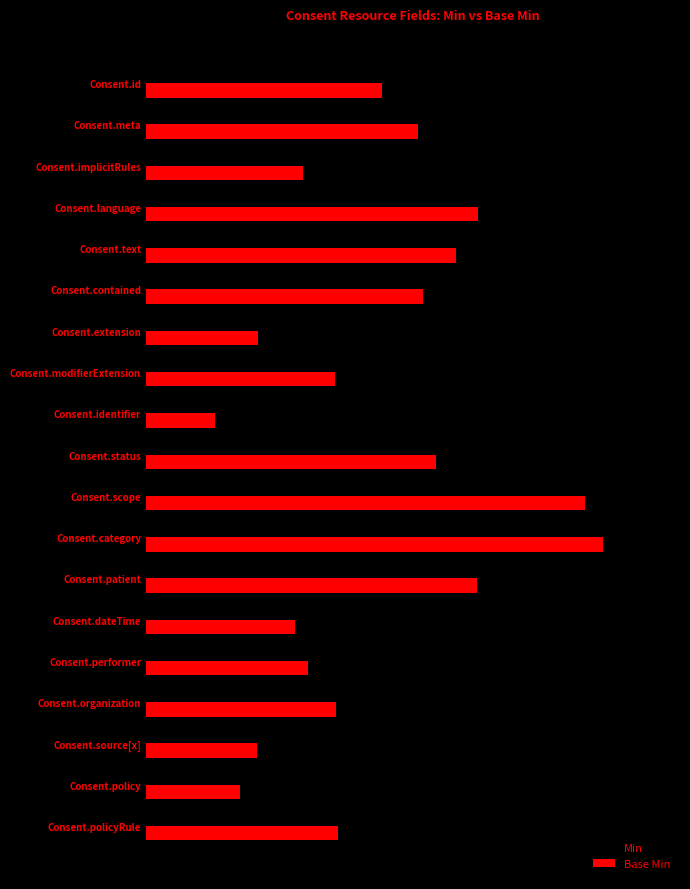

What are all the series names shown in the legend?

Min, Base Min